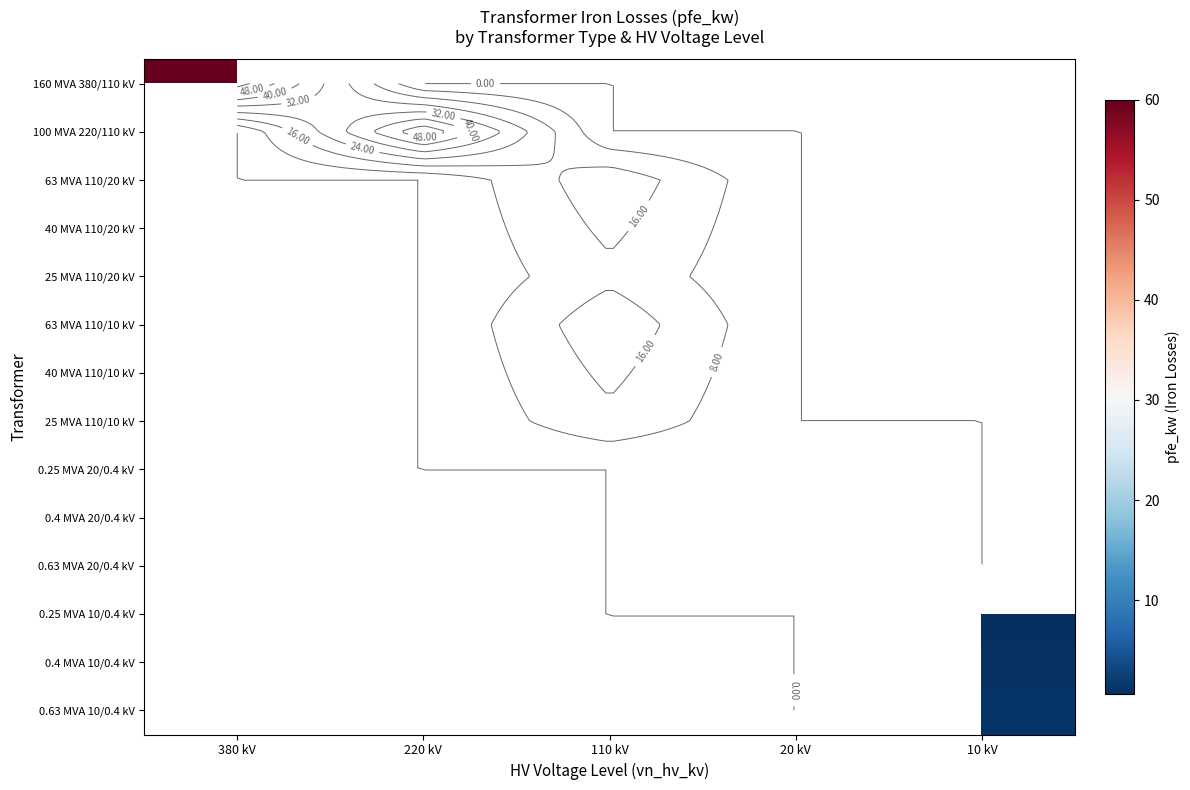

Count the number of categories in the chart.

5